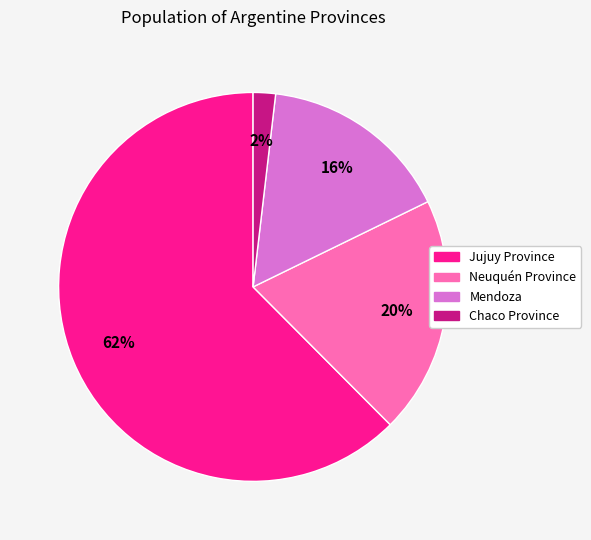

Which category has the biggest portion of the pie?

Jujuy Province